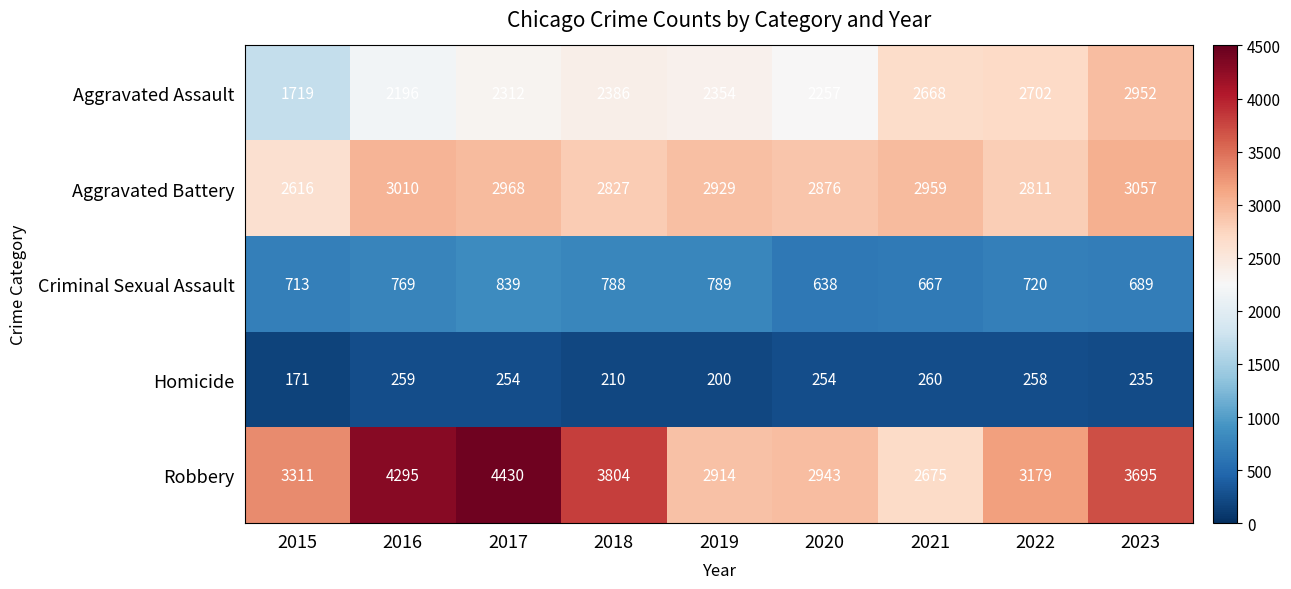

Which series changed the most between 2016 and 2023?

Aggravated Assault